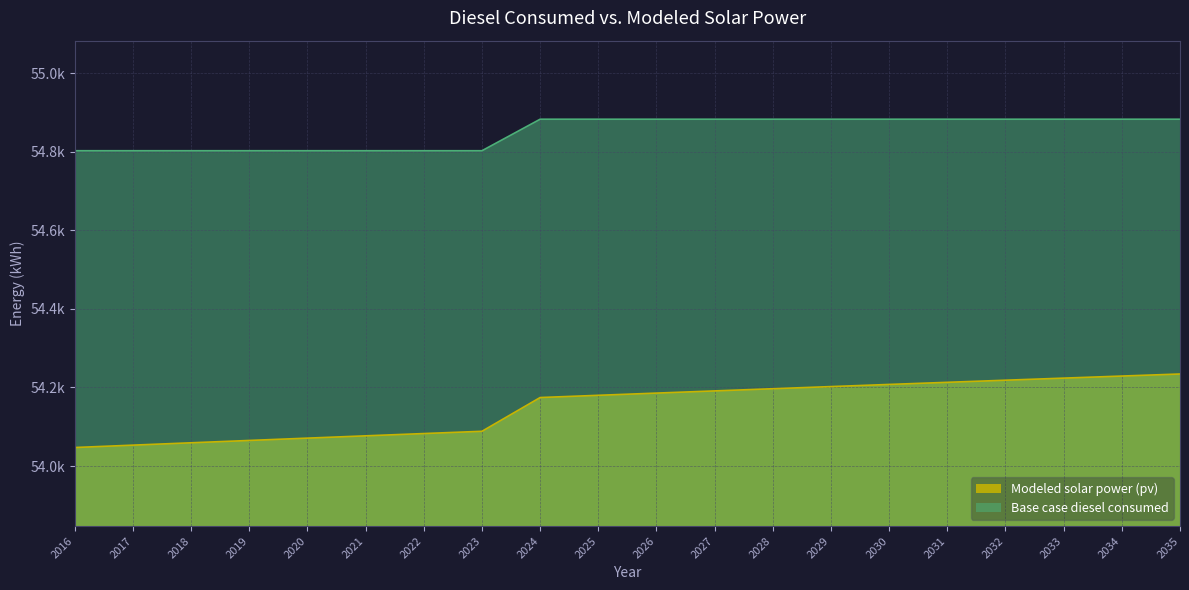

Rank the series at 2029 from highest to lowest value.

Base case diesel consumed, Modeled solar power (pv)